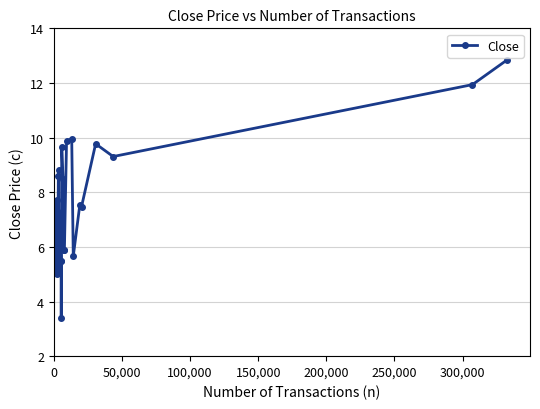

True or false: there are more than 0 points higher than both neighbors.

True